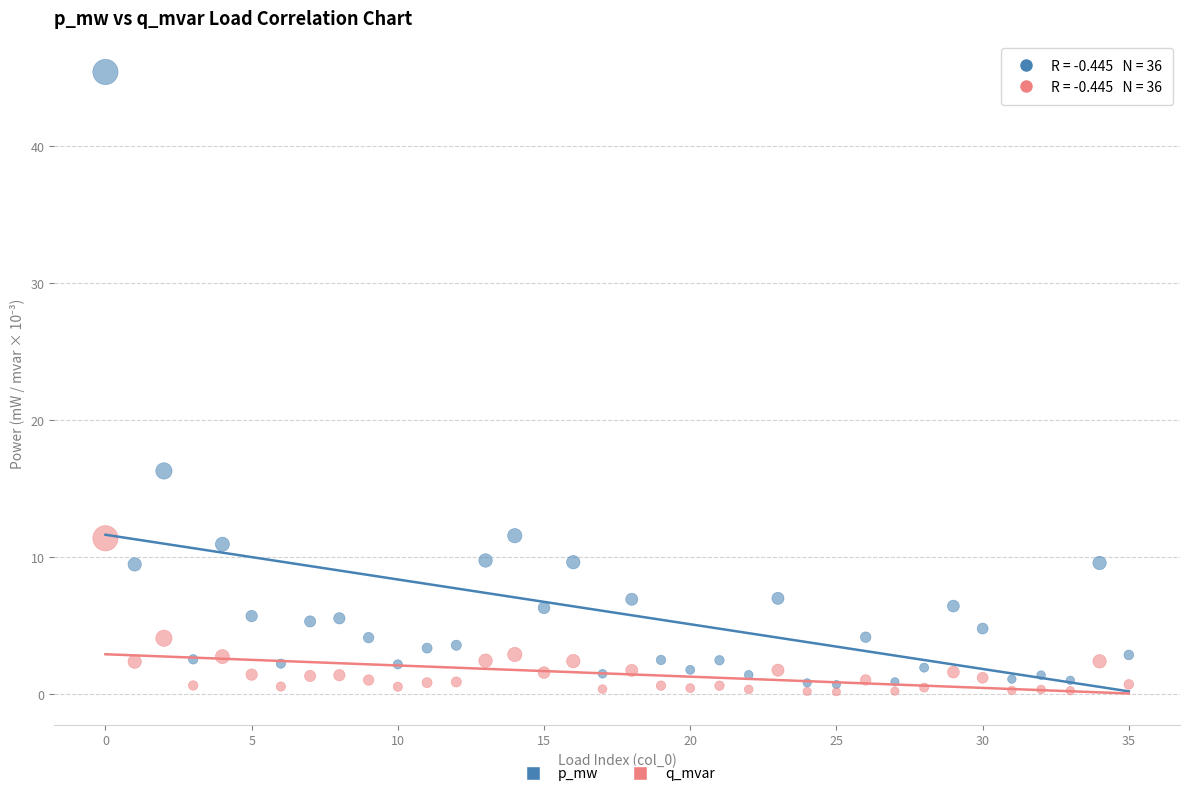

Across all series, what Y value is closest to 22?

16.3